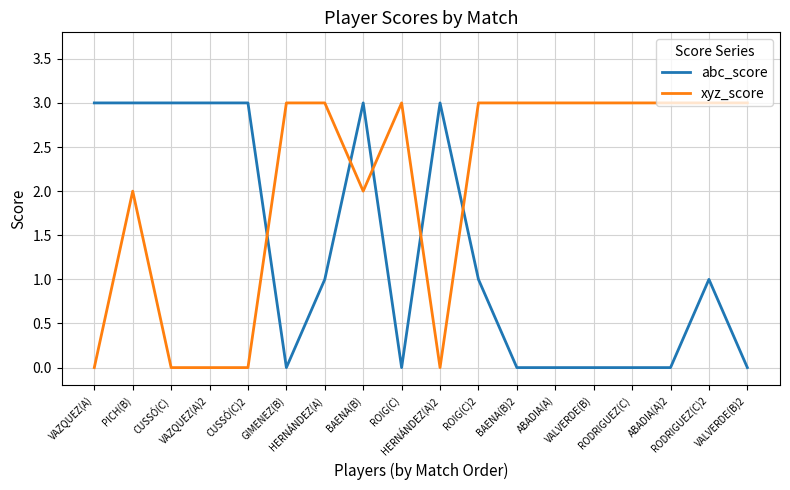

At which label does abc_score first exceed 1?

VAZQUEZ(A)